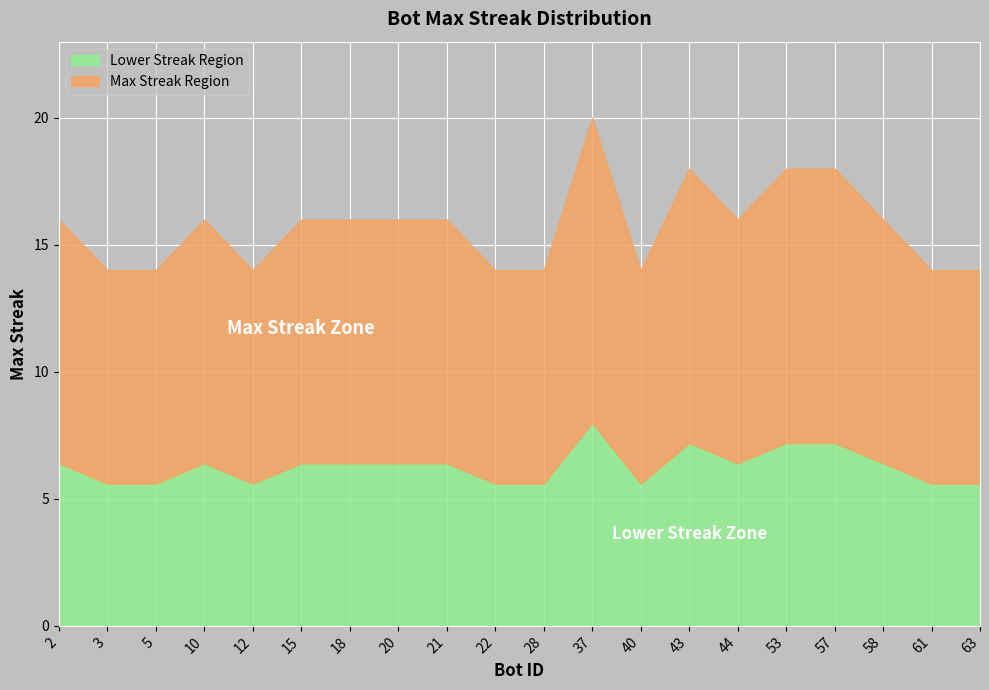

Reading left to right, list all the values displayed in this chart.

2=16	3=14	5=14	10=16	12=14	15=16	18=16	20=16	21=16	22=14	28=14	37=20	40=14	43=18	44=16	53=18	57=18	58=16	61=14	63=14